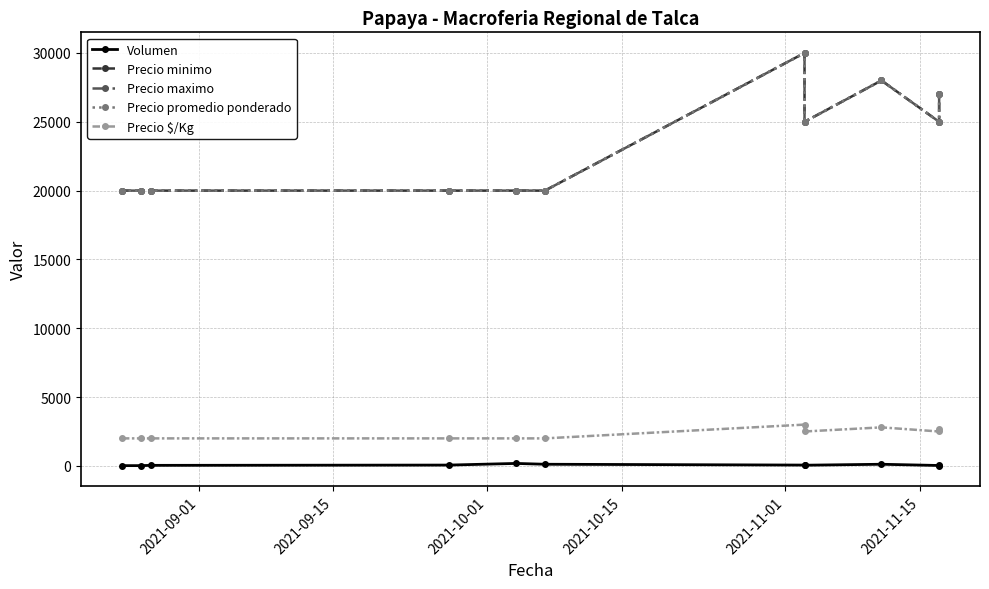

Count the Precio maximo values in the range 20000 to 27000.

9